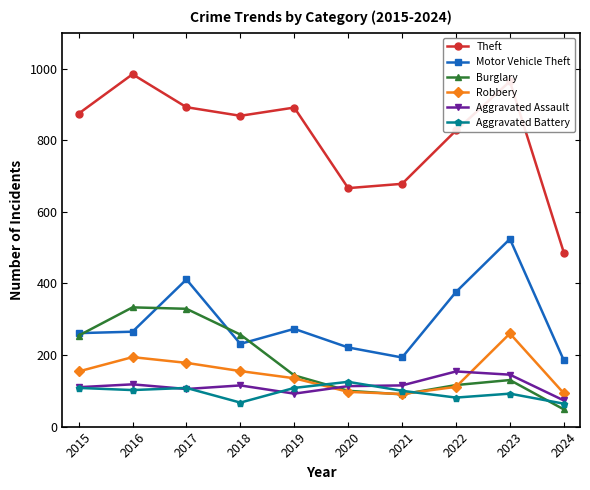

True or false: Aggravated Battery has more than 1 points higher than both neighbors.

True